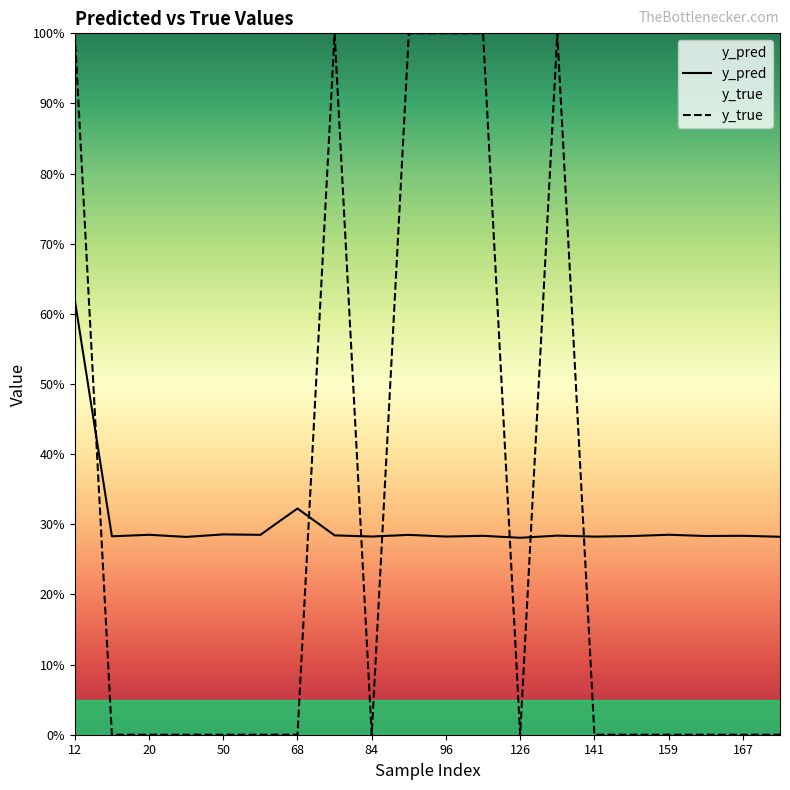

List the series in order of their overall mean, lowest first.

y_true, y_pred